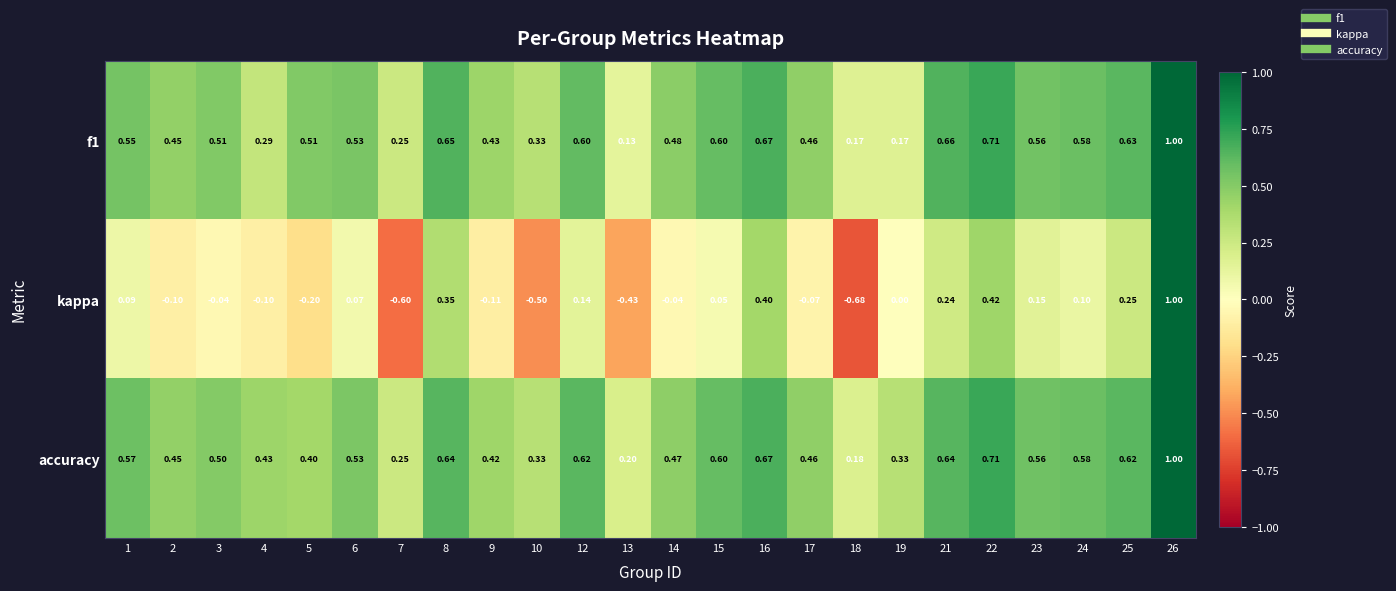

Which series changed the most between 5 and 12?

kappa